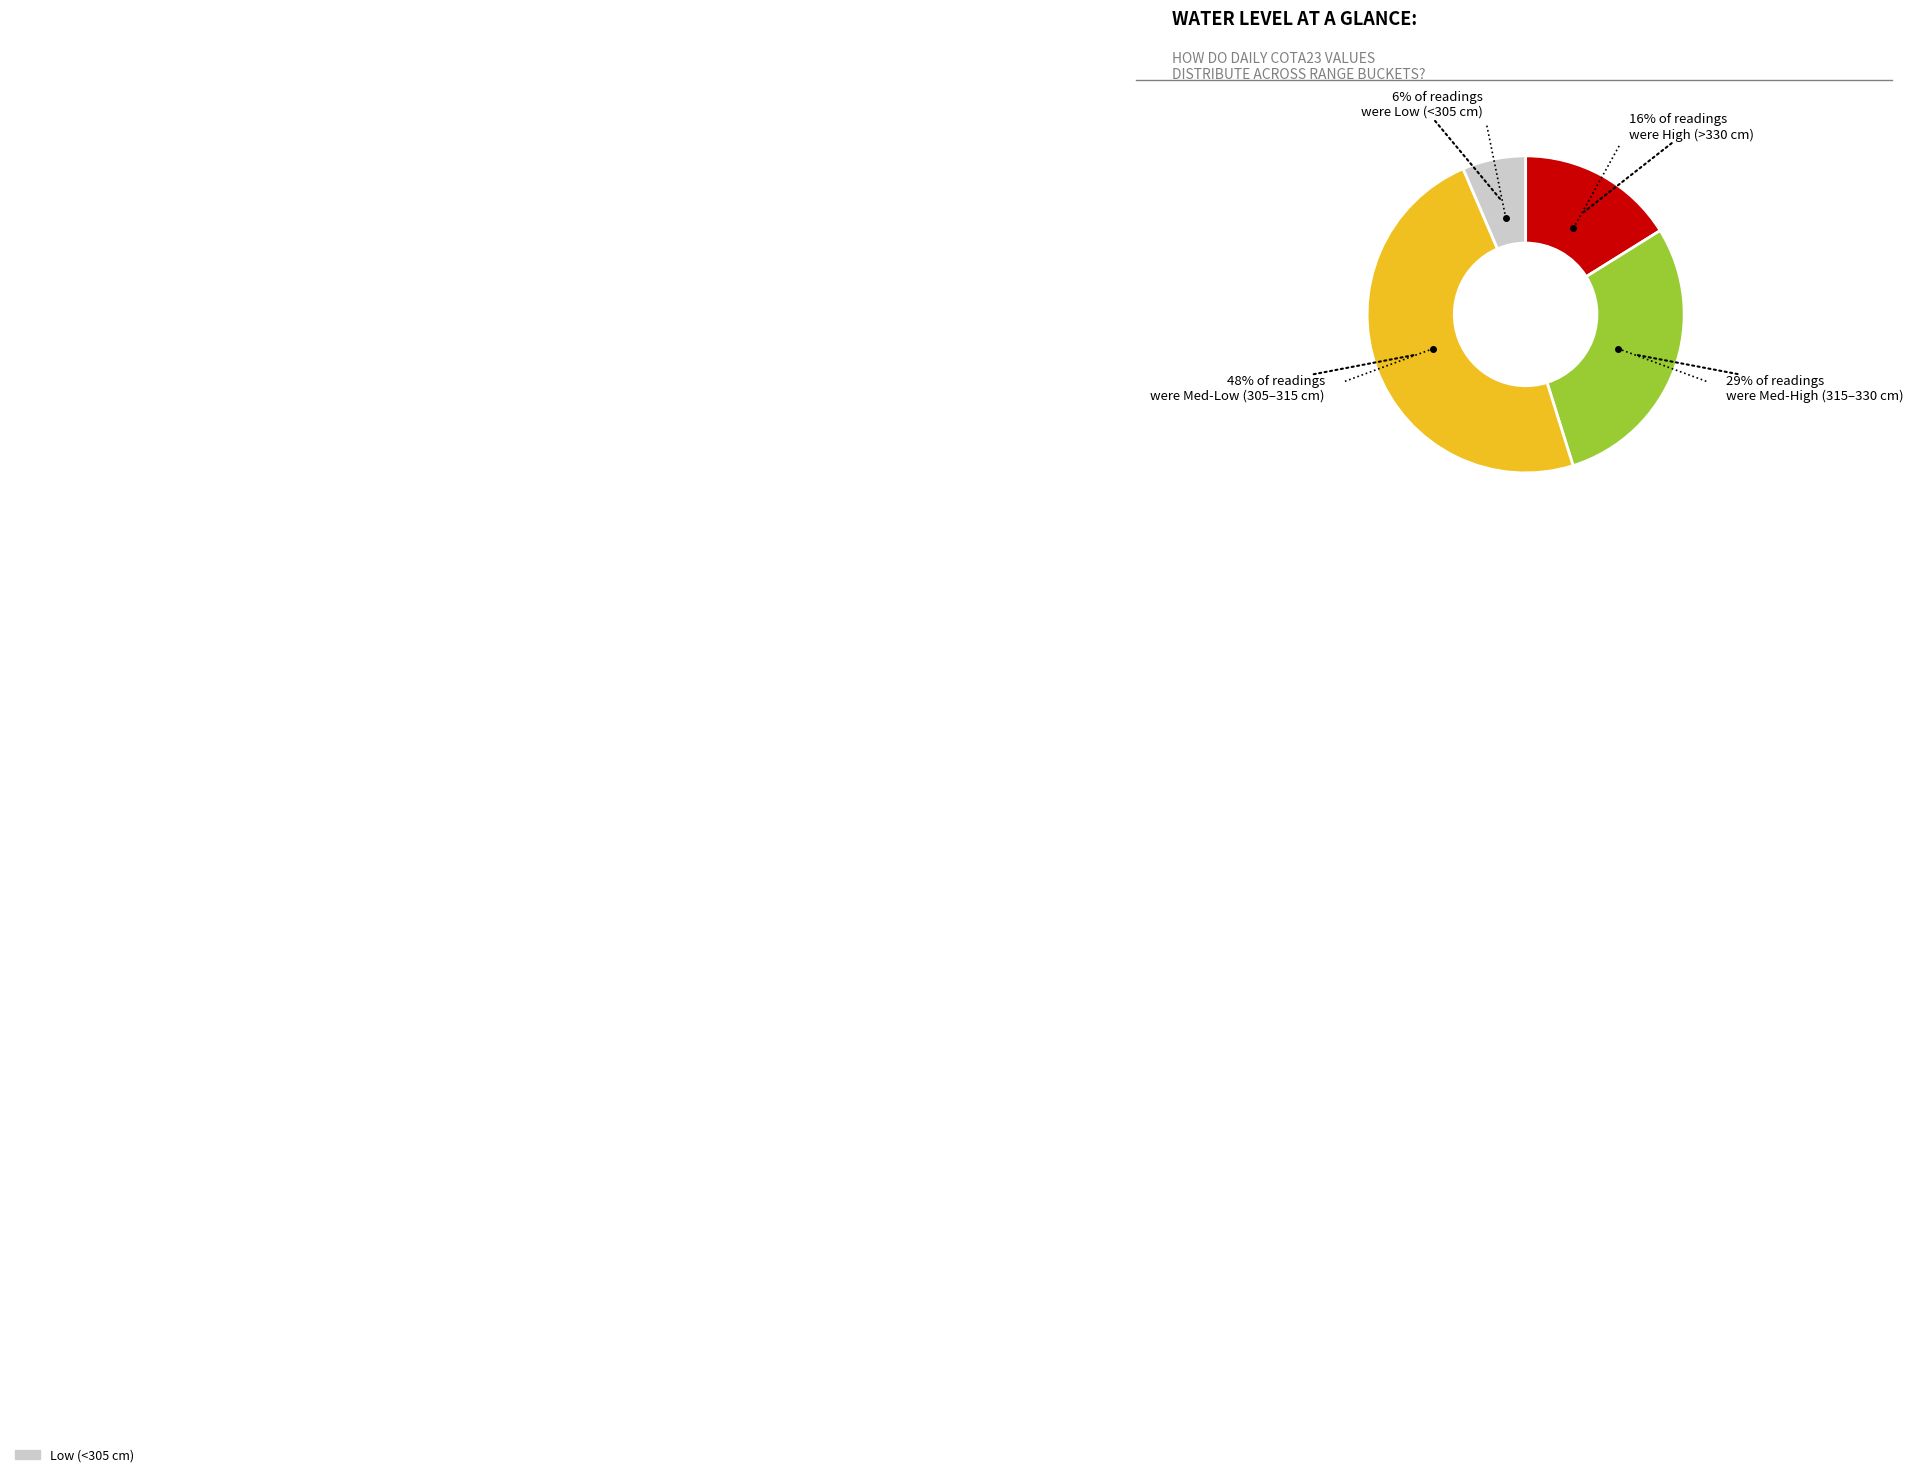

Does any single category account for the majority?

No